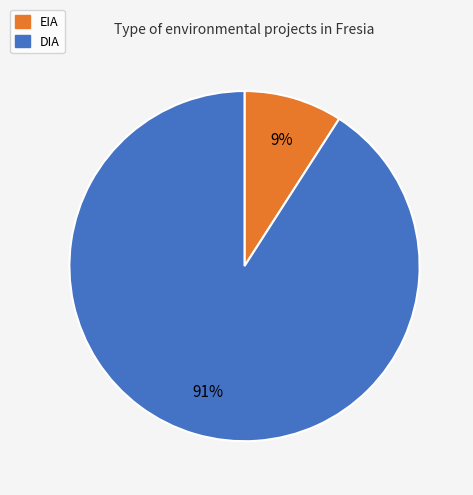

True or false: DIA accounts for 80% of the total.

False